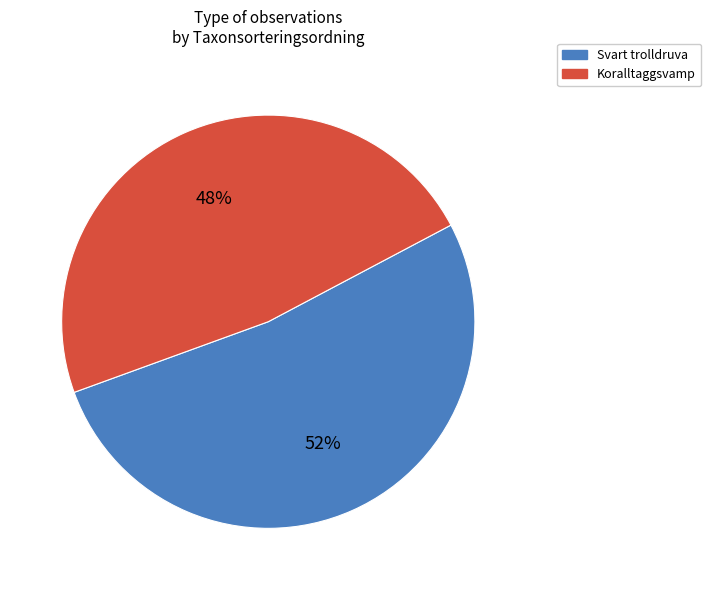

Do Svart trolldruva and Koralltaggsvamp together represent more than half of the pie?

Yes